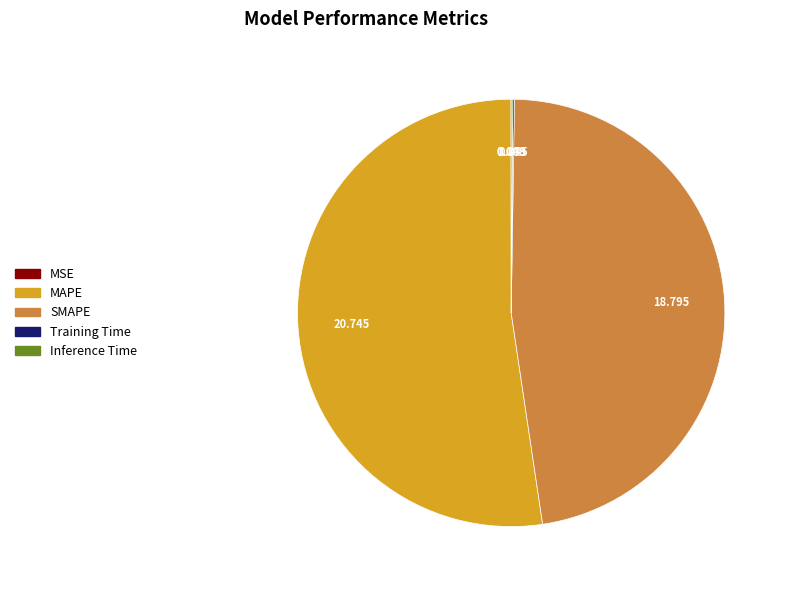

Is there any slice that represents more than half of the pie?

Yes